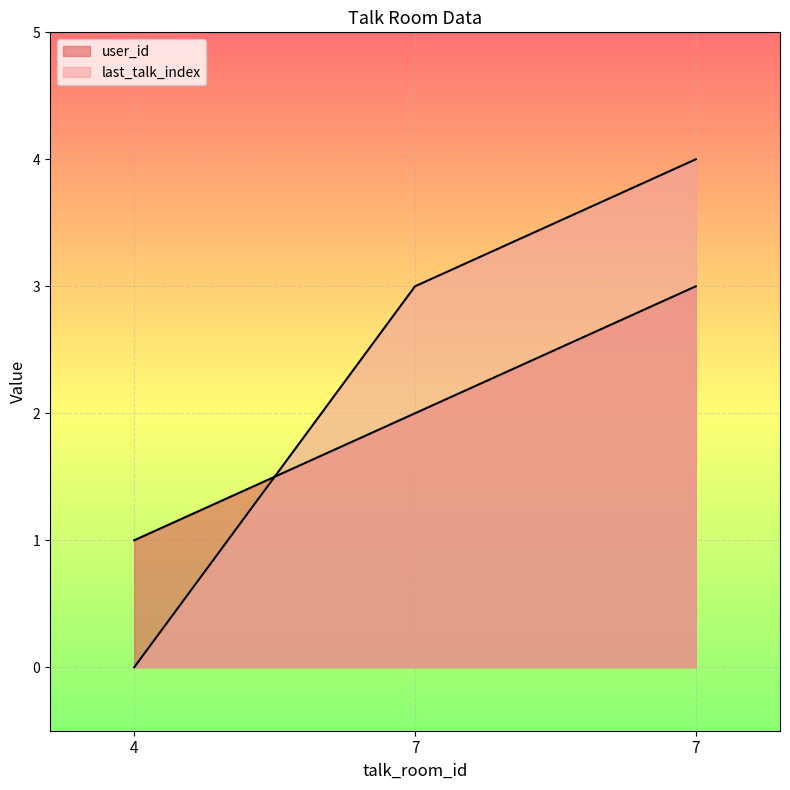

What is the value of the last_talk_index point at the 2nd from the left?

3